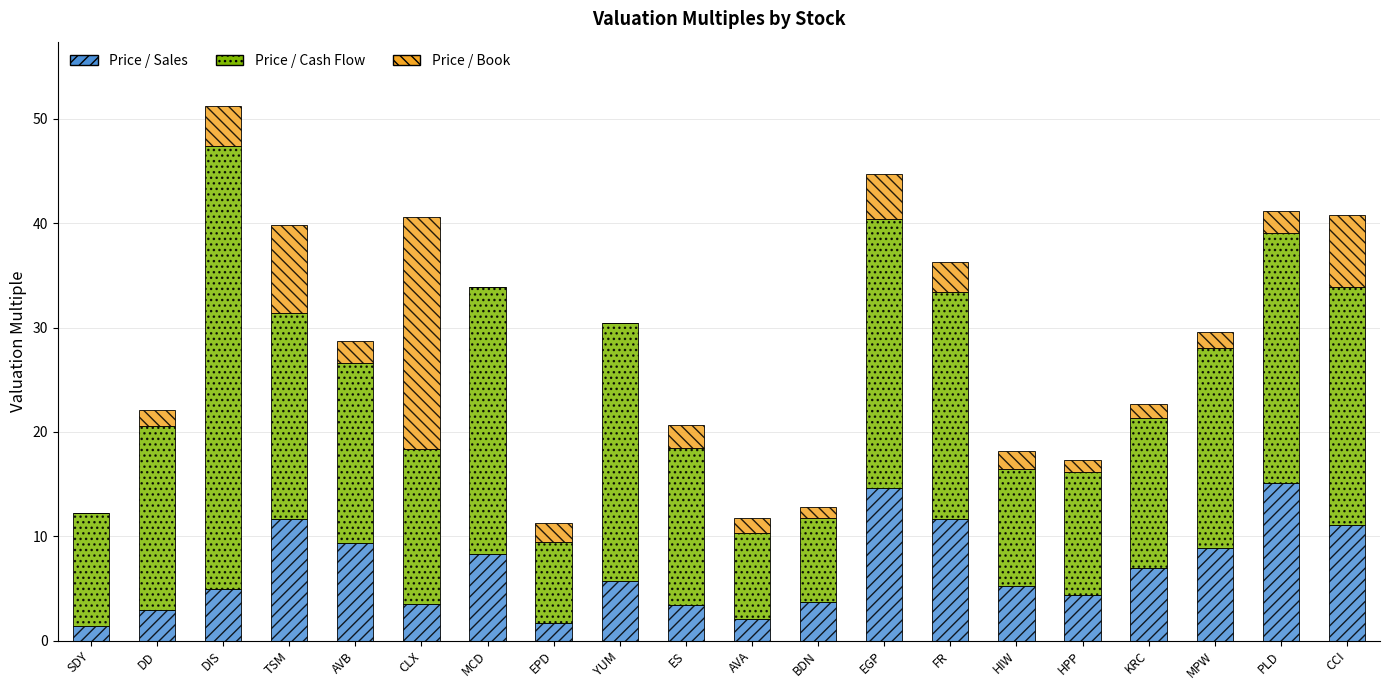

At which category is the sum across all series the highest?

DIS